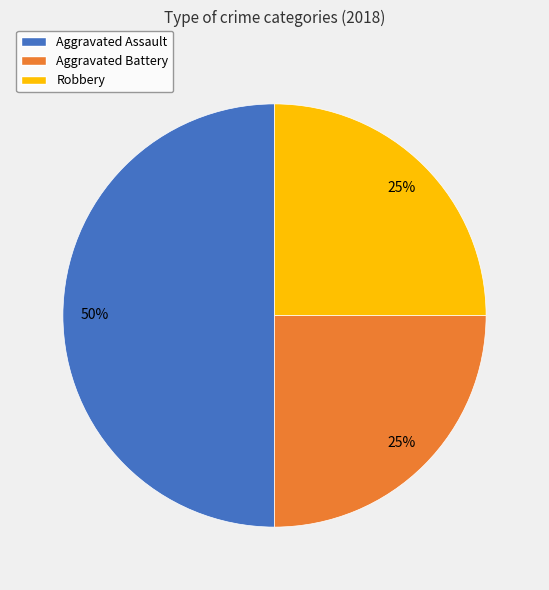

What is the ratio of the value at Robbery to the value at Aggravated Assault?

0.5